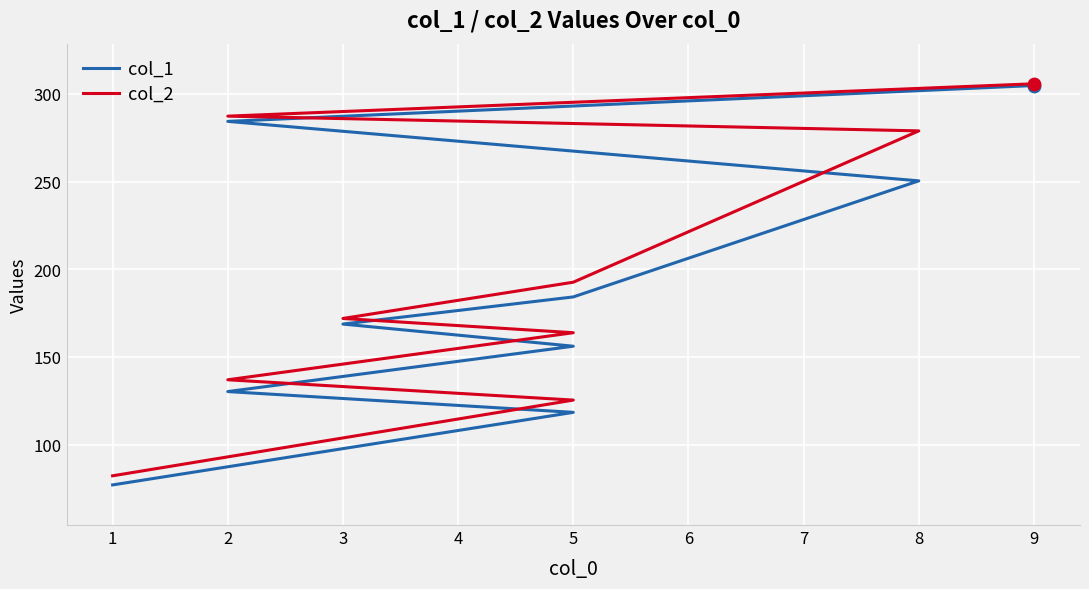

Which series has the largest Y range (max minus min)?

col_1